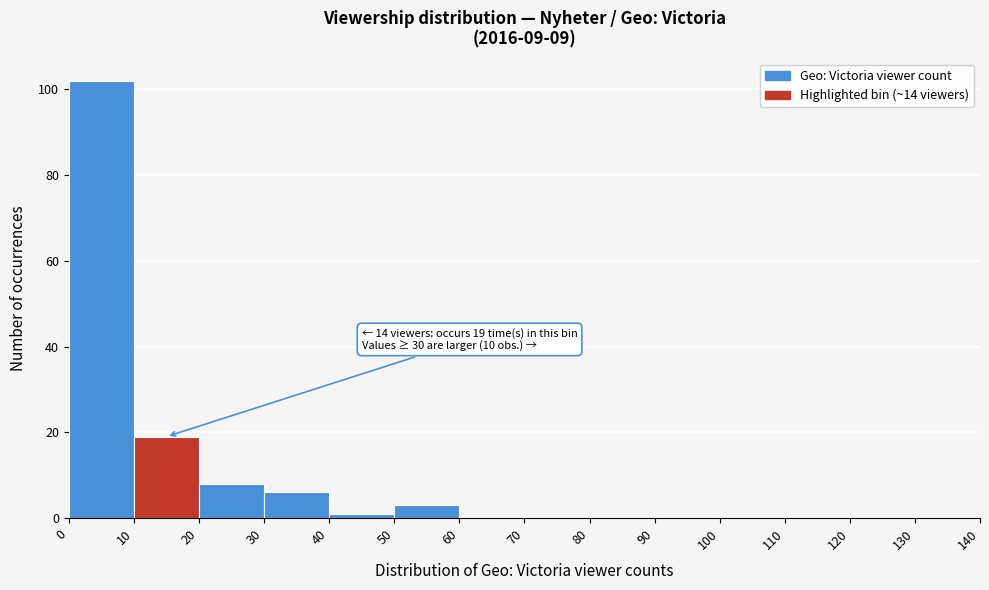

Over which range of the x-axis is the bar tallest?

0 to 10